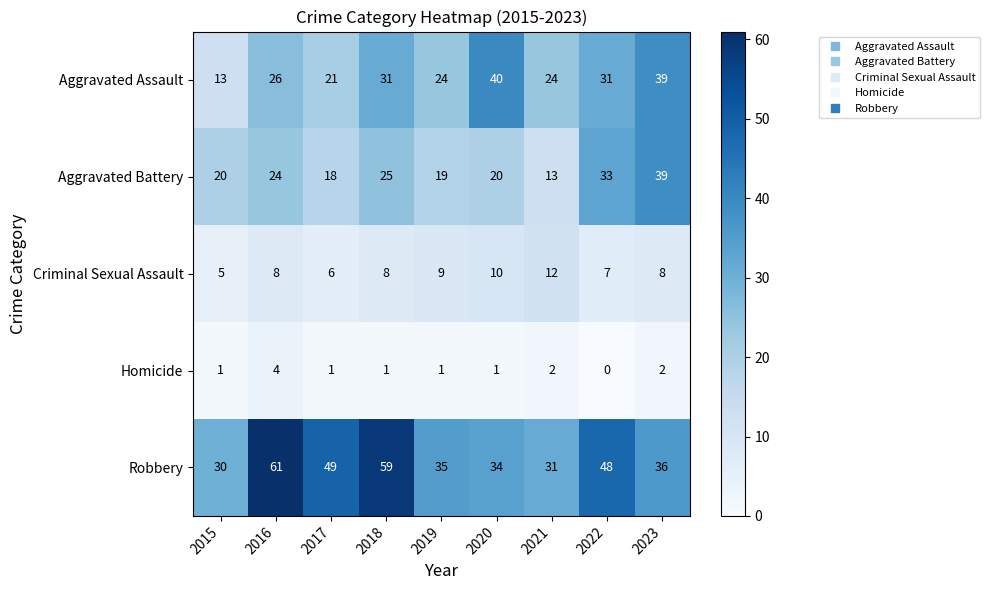

Is it true that Robbery equals 11 at 2017?

False